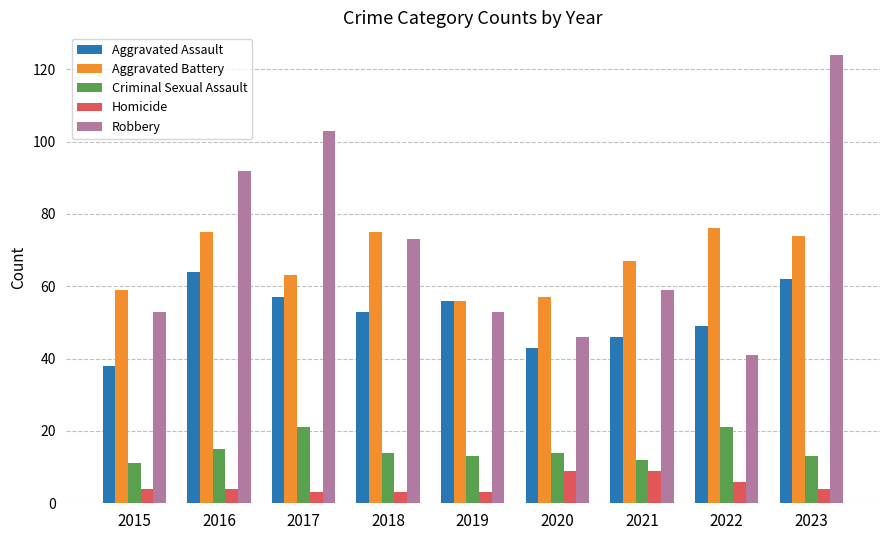

What is the difference between the maximum and minimum values in the Aggravated Assault series?

26